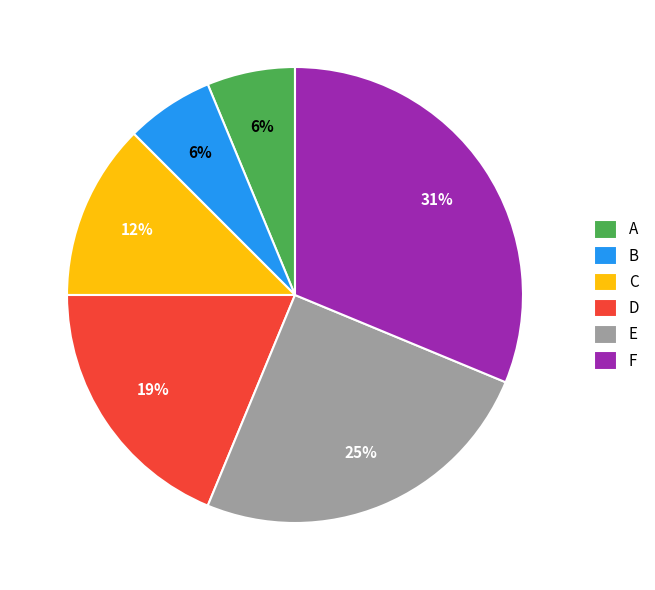

To the nearest percent, what is the difference between the largest and smallest slice percentages?

25%